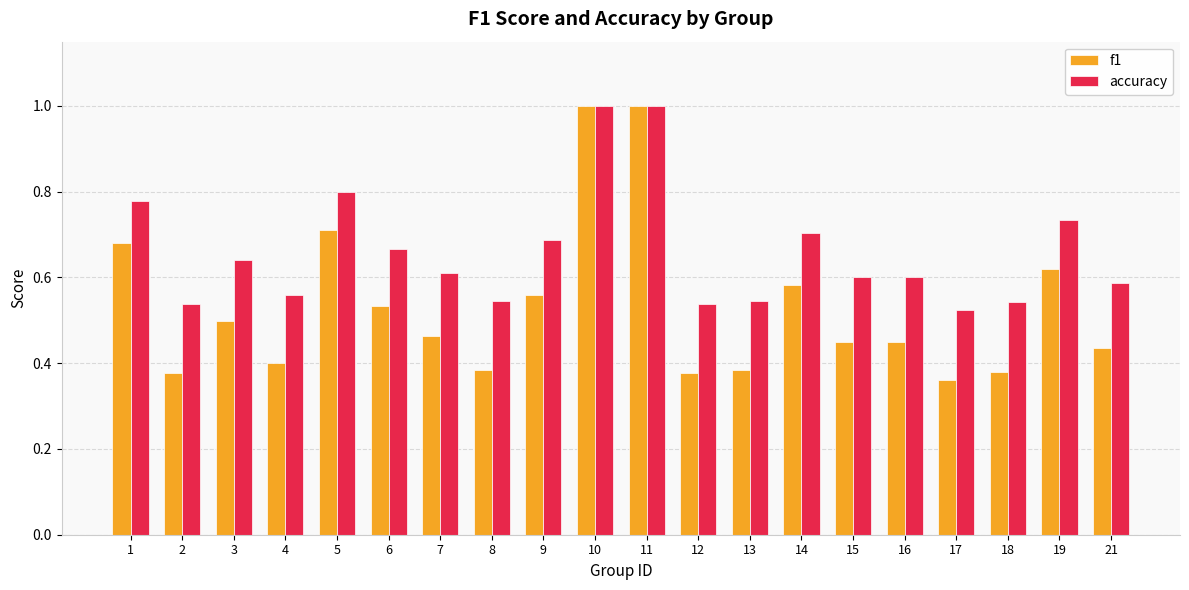

Rank the series by their average value, from highest to lowest.

accuracy, f1